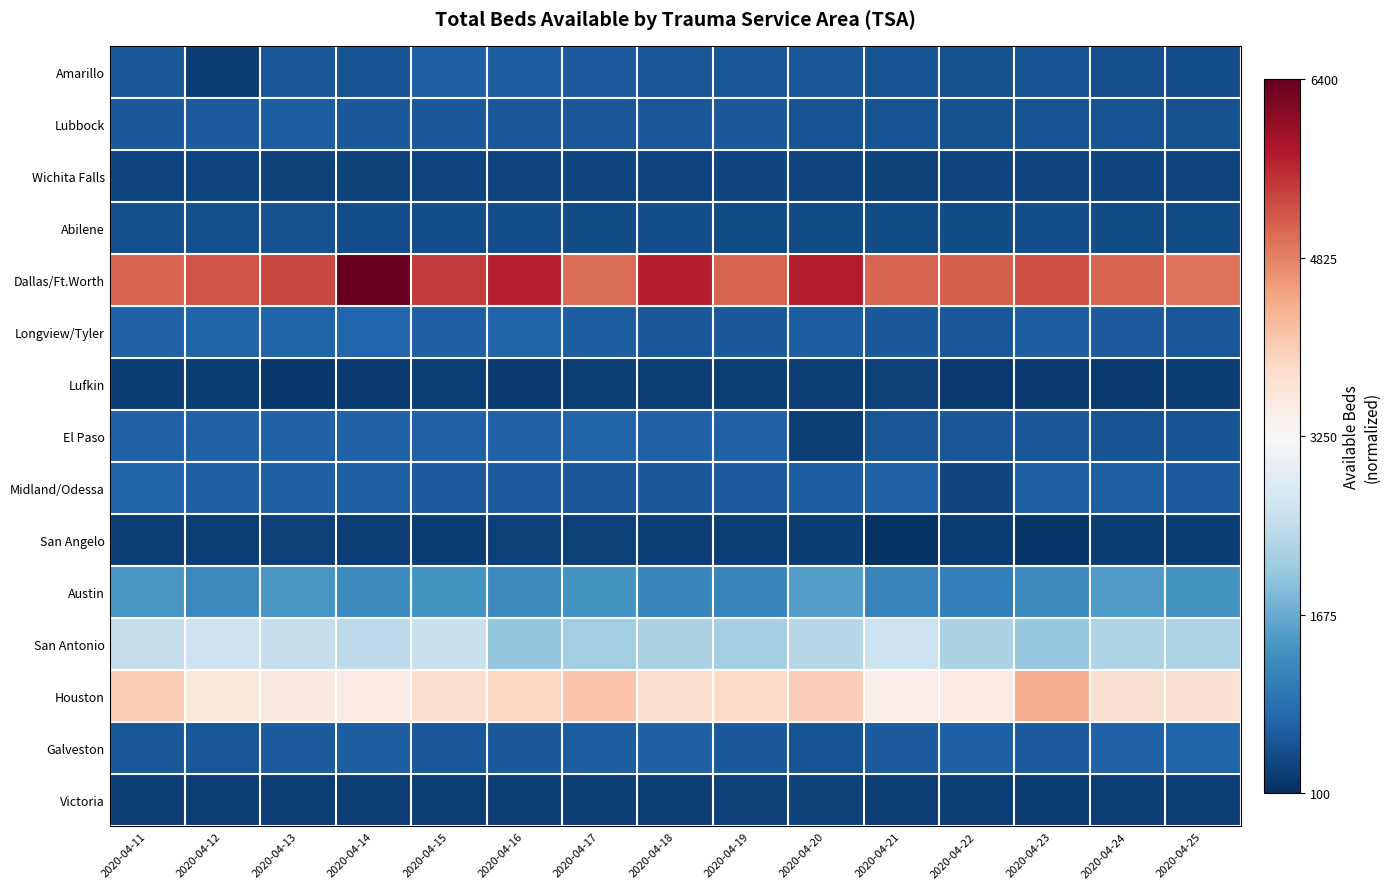

Which series changed the most between 2020-04-11 and 2020-04-16?

Dallas/Ft.Worth